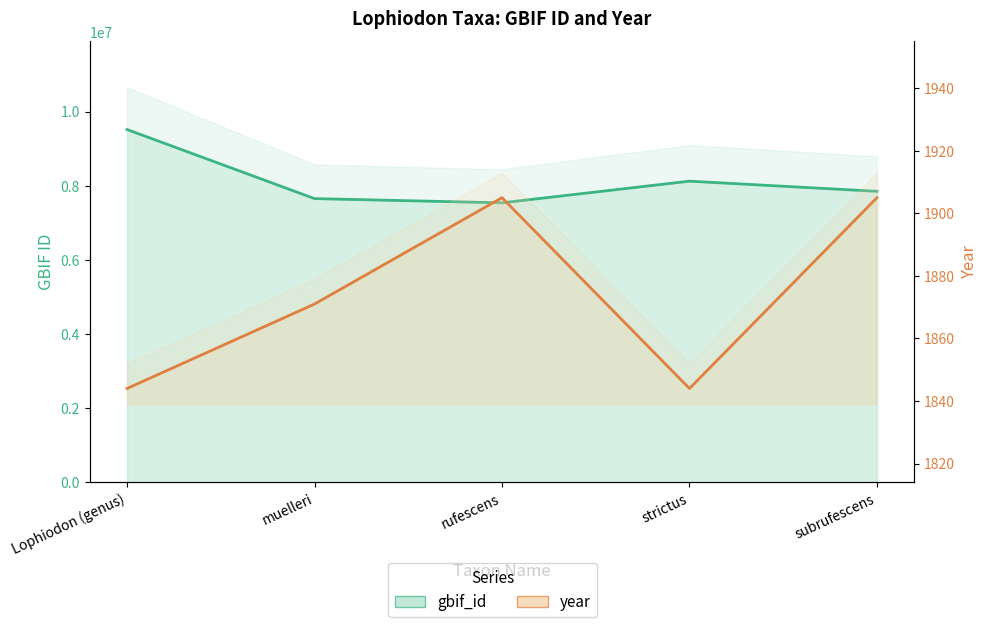

What is the average value of the year series?

1874